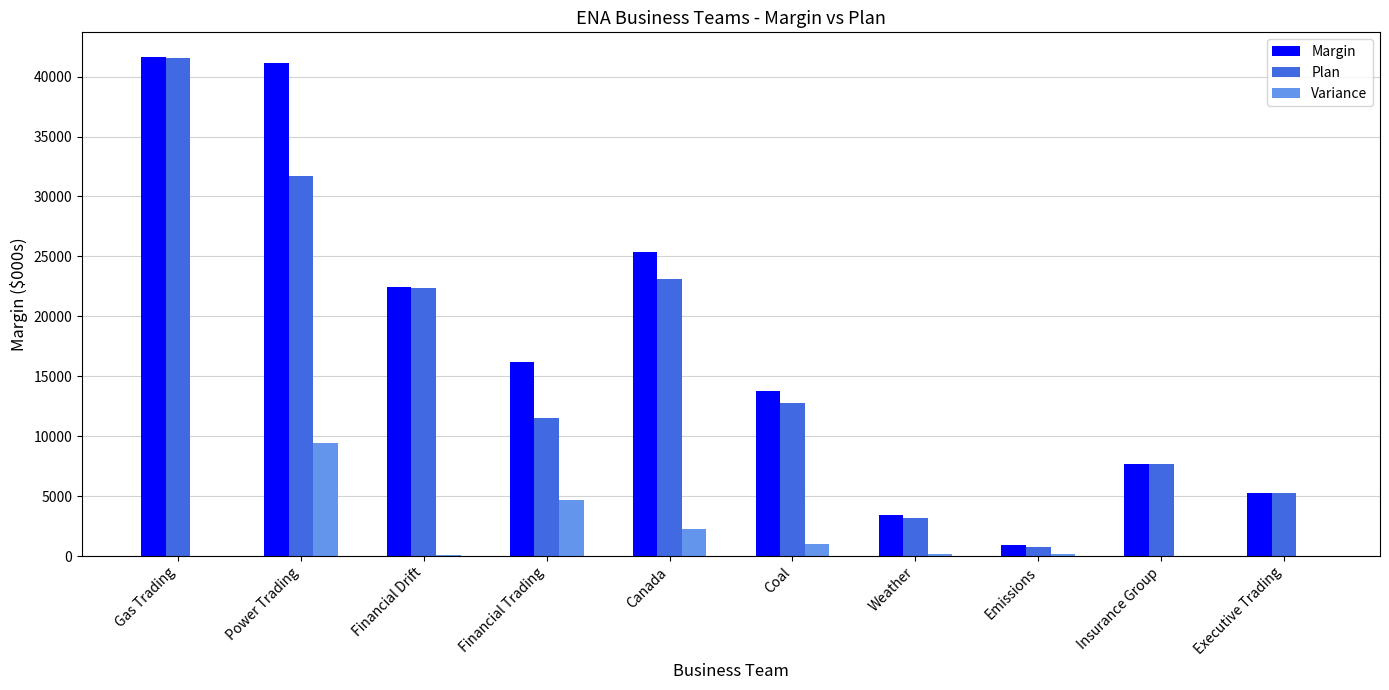

Count the number of categories in the chart.

10